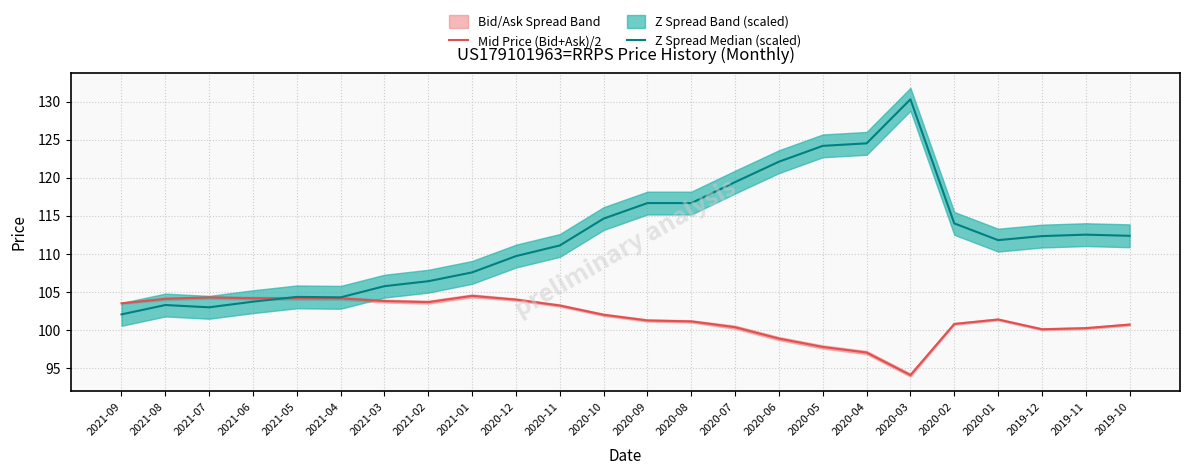

What is the average value of the Z Spread Median (scaled) series?

112.2